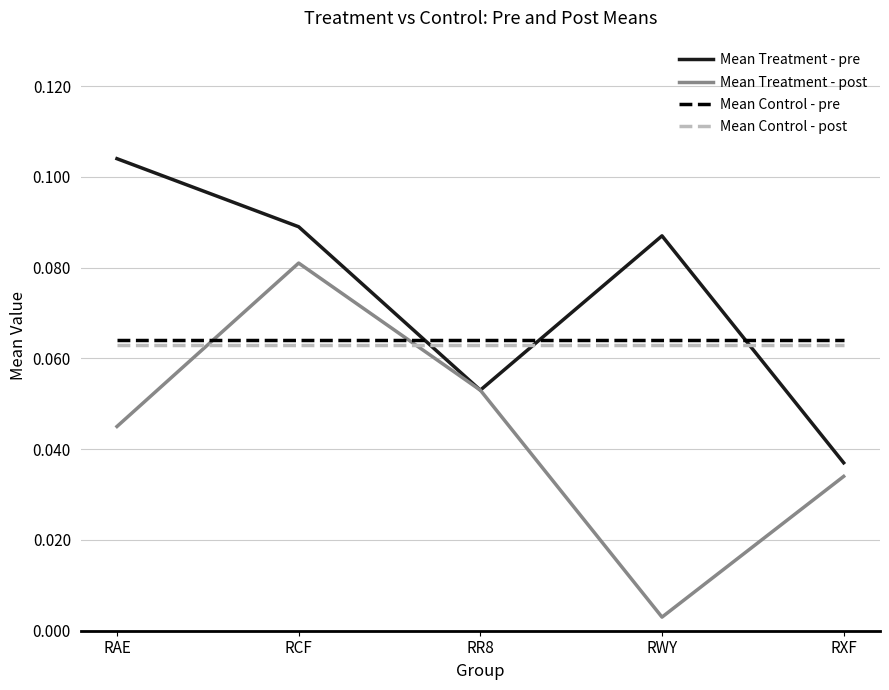

Count the Mean Treatment - pre values in the range 0 to 1.

5